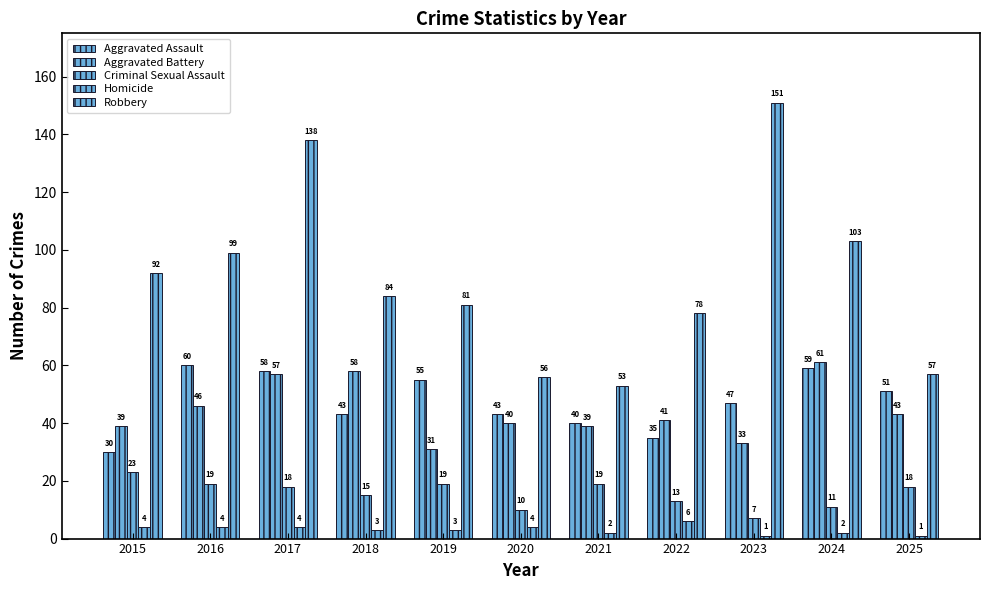

Is it true that Robbery equals 78 at 2022?

True